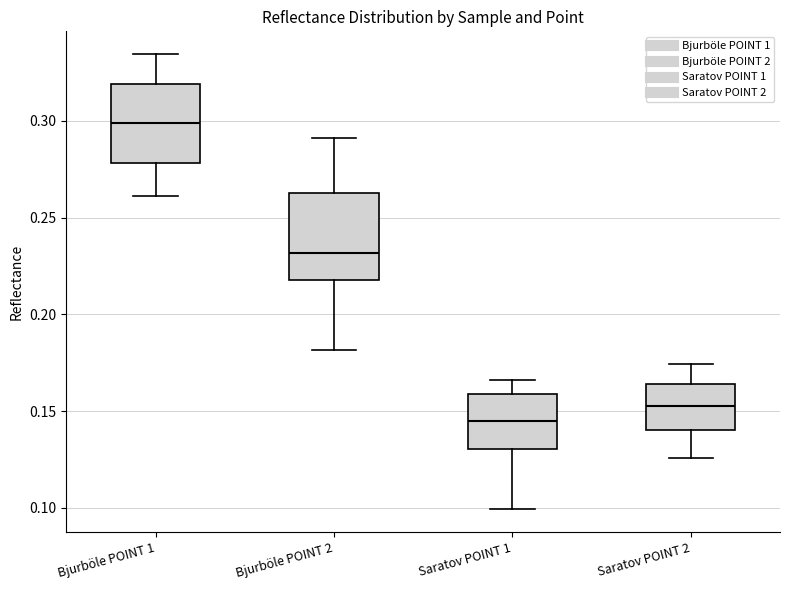

Reading left to right, read every box against the y-axis: the position of its median line, the range the box covers, and the ends of its whiskers. The values are not printed on the chart, so give them approximately, as read against the axis.

Bjurböle POINT 1: median 0.300, box 0.280 to 0.320, whiskers 0.260 to 0.335
Bjurböle POINT 2: median 0.230, box 0.220 to 0.265, whiskers 0.180 to 0.290
Saratov POINT 1: median 0.145, box 0.130 to 0.160, whiskers 0.100 to 0.165
Saratov POINT 2: median 0.155, box 0.140 to 0.165, whiskers 0.125 to 0.175